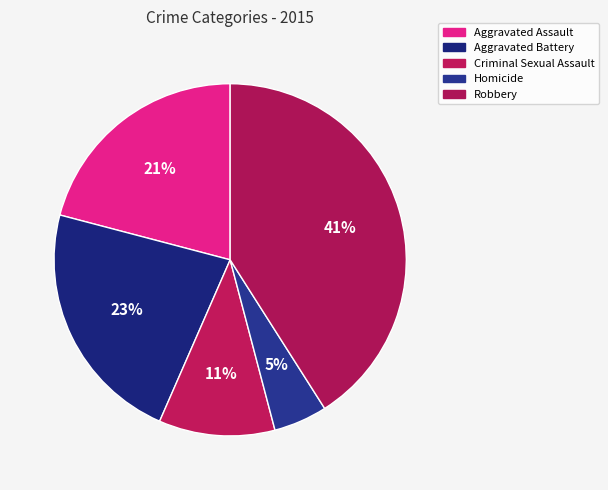

Does Aggravated Assault account for over 50% of the chart?

No